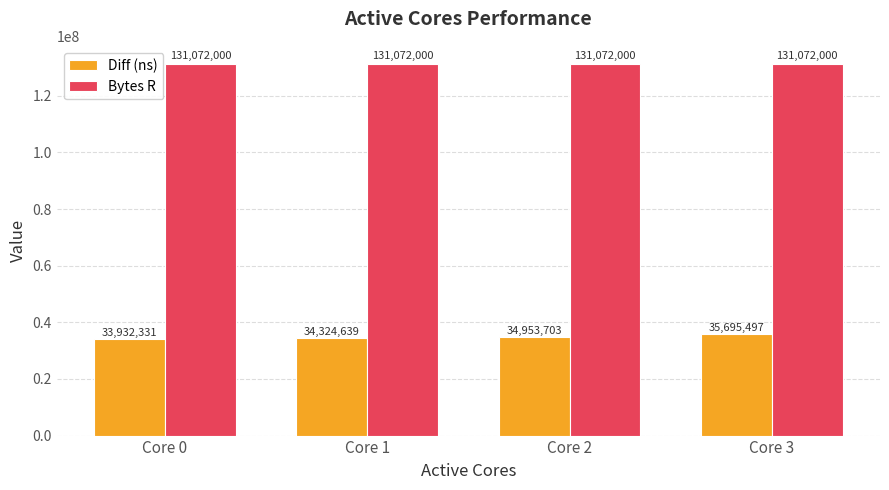

What is the spread (max minus min) of values at Core 3?

95376503